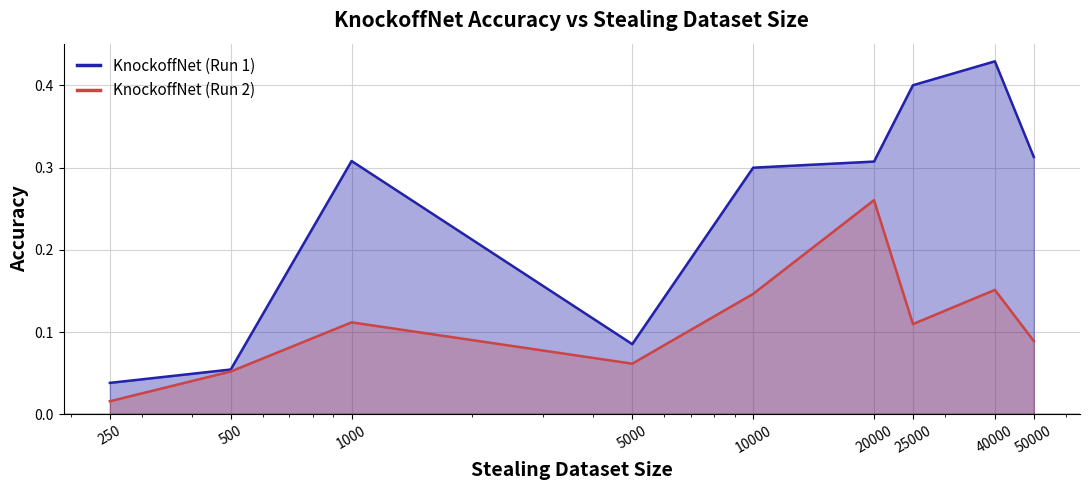

List the labels in order of KnockoffNet (Run 2) value, smallest first.

250, 500, 5000, 50000, 25000, 1000, 10000, 40000, 20000